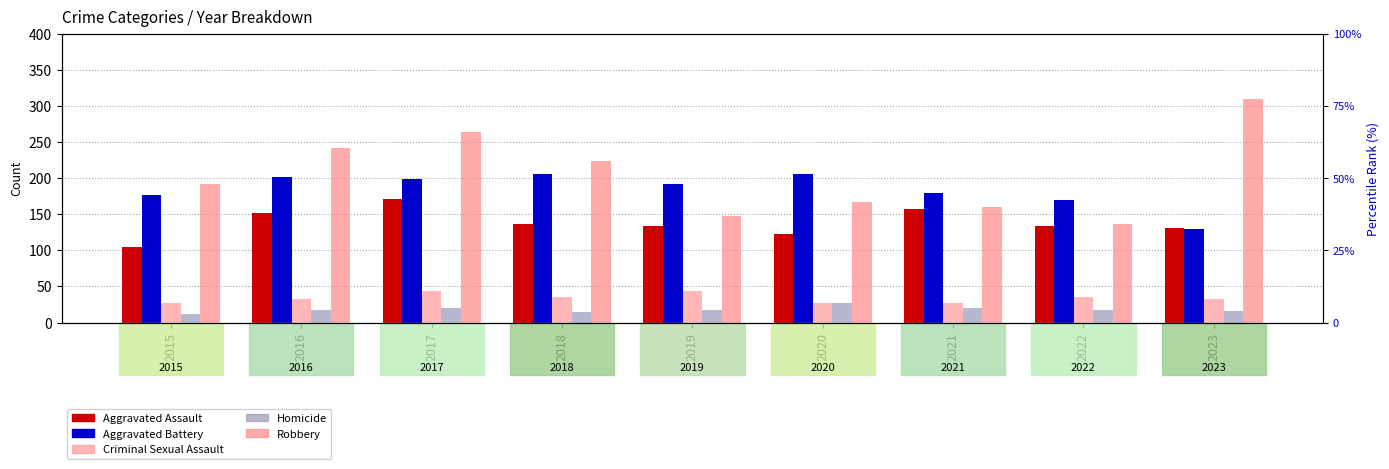

How many values in the Aggravated Assault series are below 134?

4